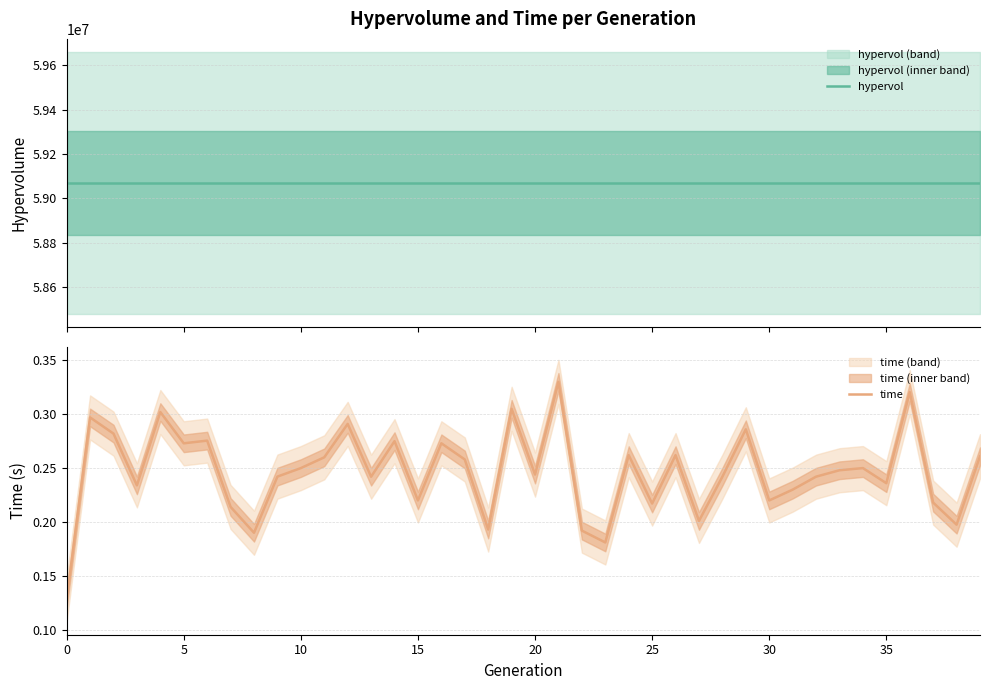

What is the sum of all hypervol values?

2362810083.2